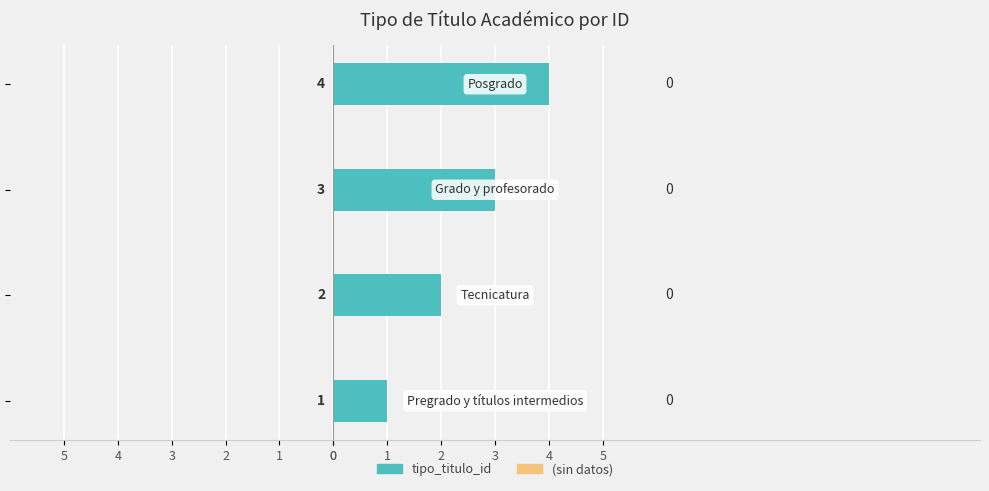

Are the bars horizontal?

Yes